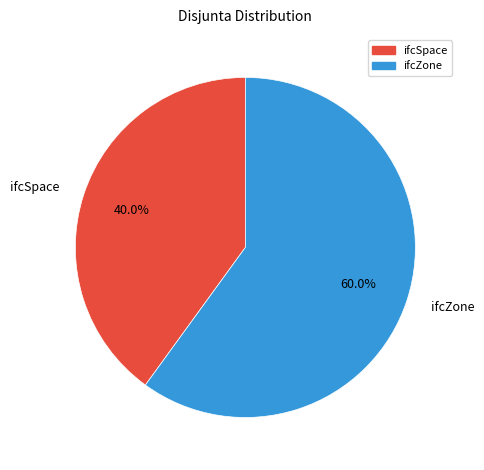

Which category accounts for the majority?

ifcZone